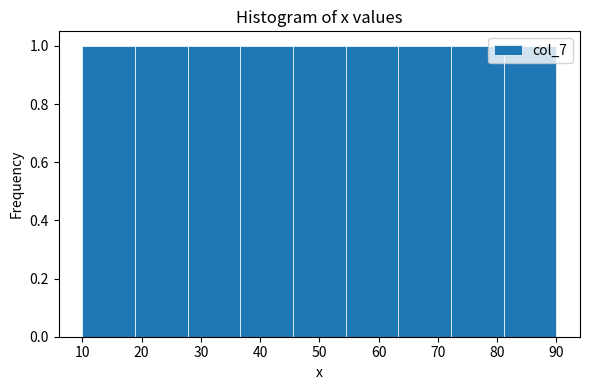

How tall is the bar that spans 72 to 81 on the x-axis? Neither the bar edges nor the heights are printed on the chart, so give them approximately, as read against the axes.

1